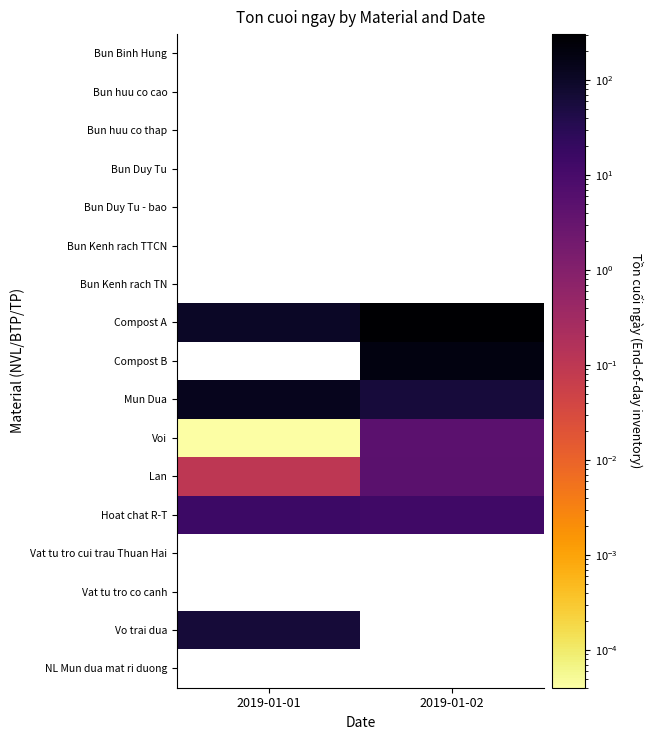

Is it true that Voi equals 0.0 at 2019-01-01?

True